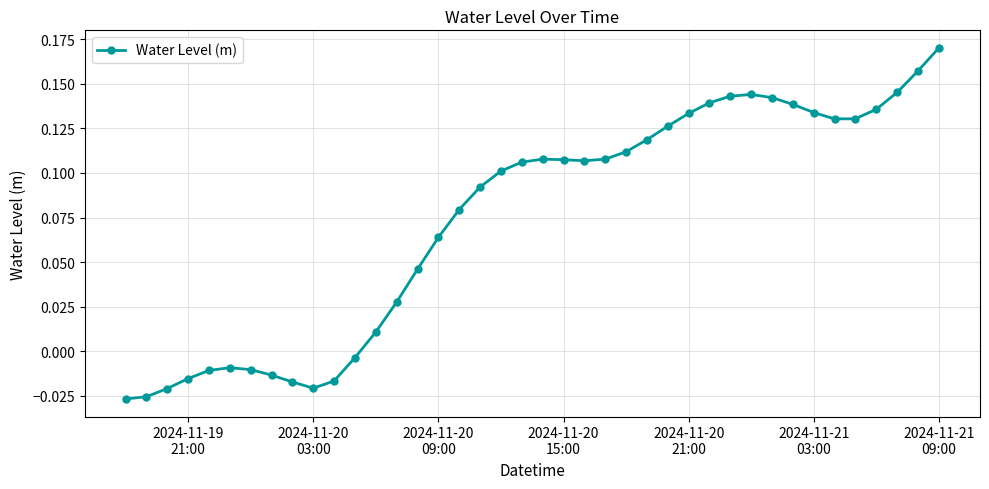

What is the sum of all values?

3.0